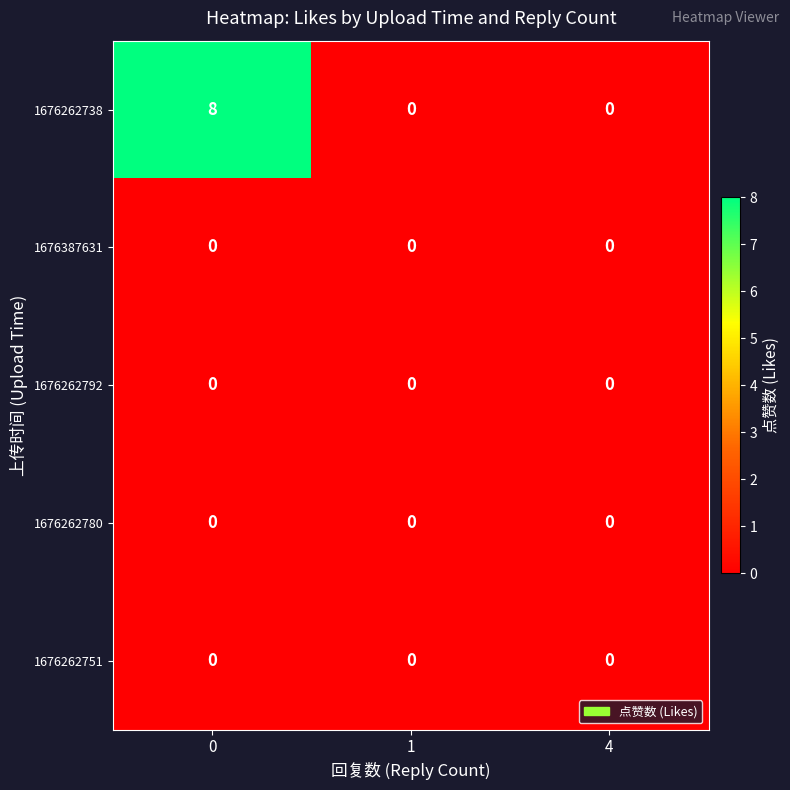

At how many categories does at least one series exceed 6?

1